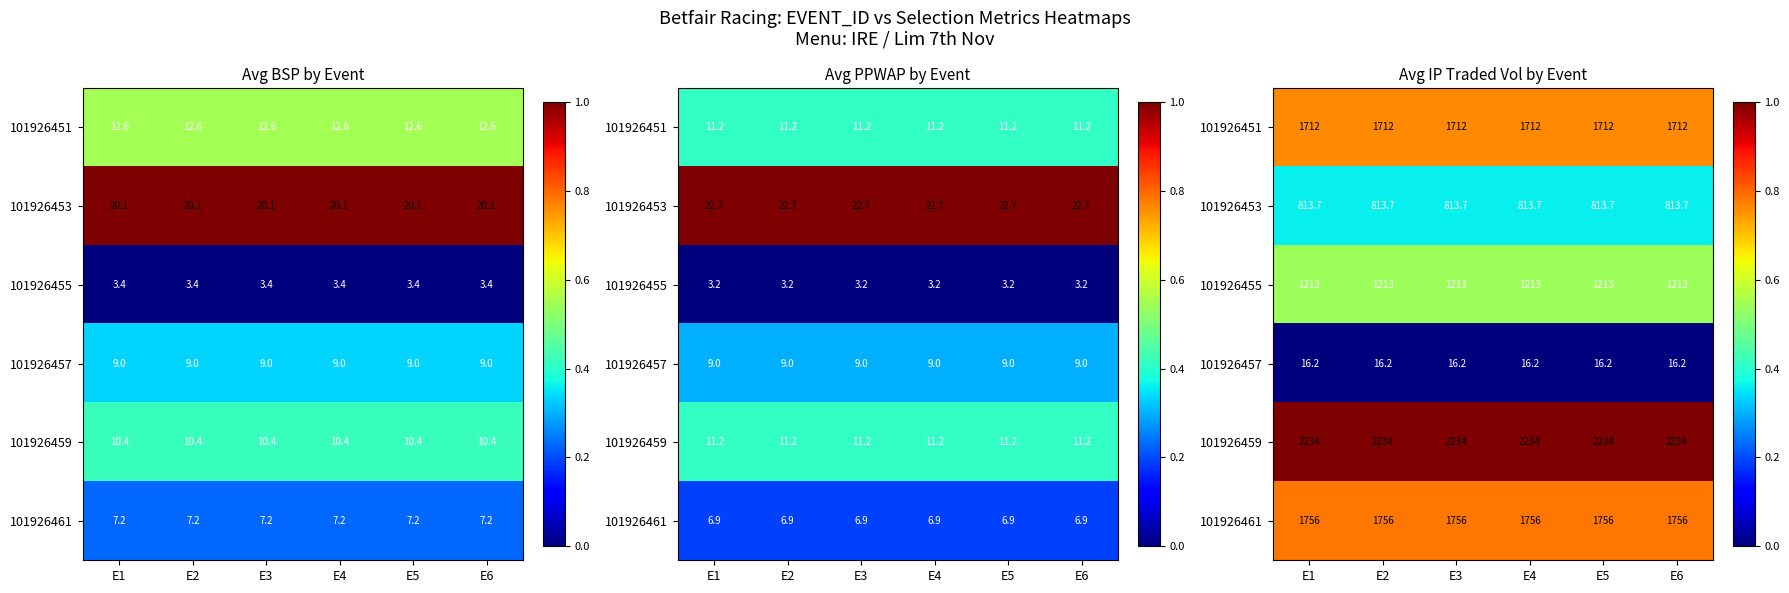

Which has a higher value, E1 or E4?

E1